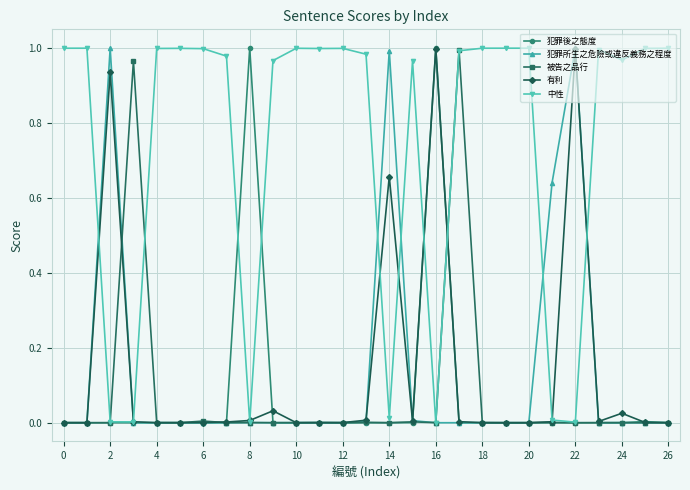

How many data points does each series have?

27